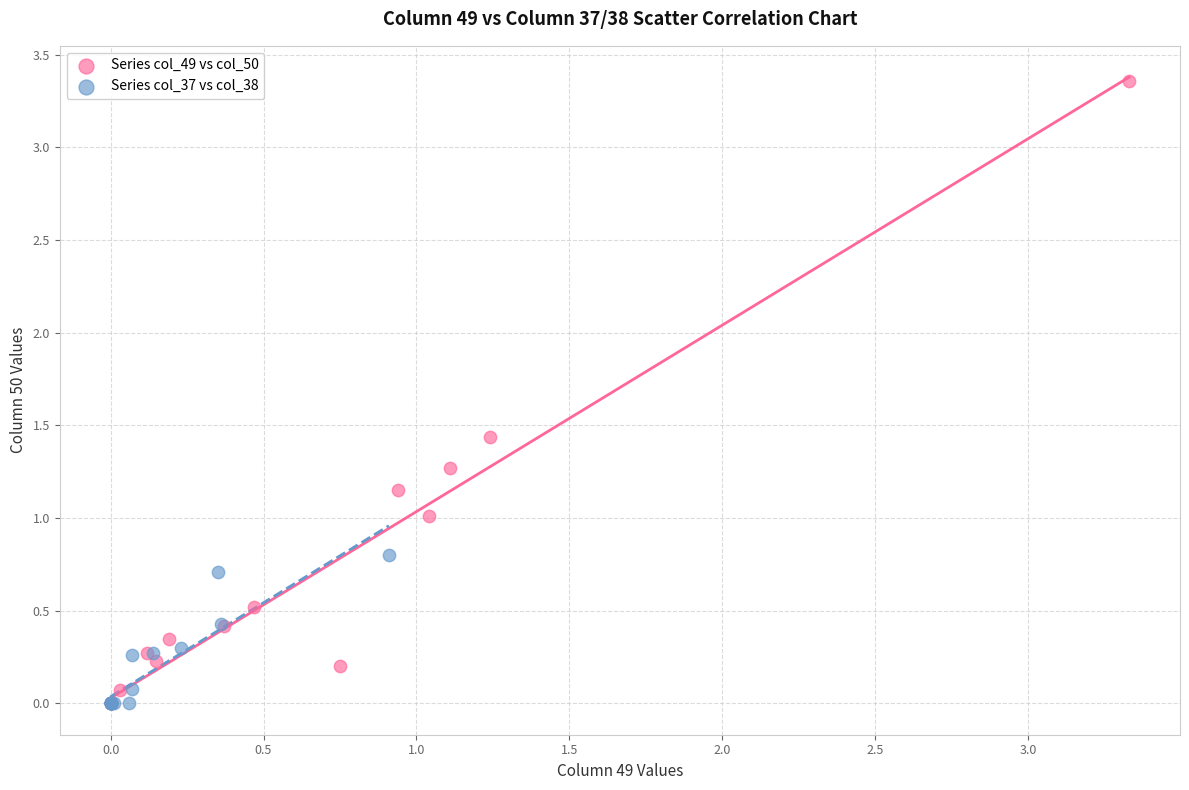

Which series has the largest Y range (max minus min)?

Series col_49 vs col_50